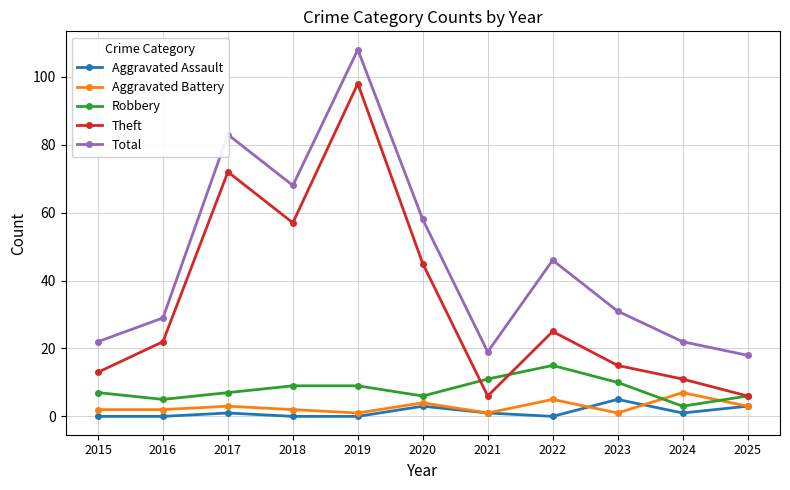

What is the difference between the highest and lowest values at 2019?

108